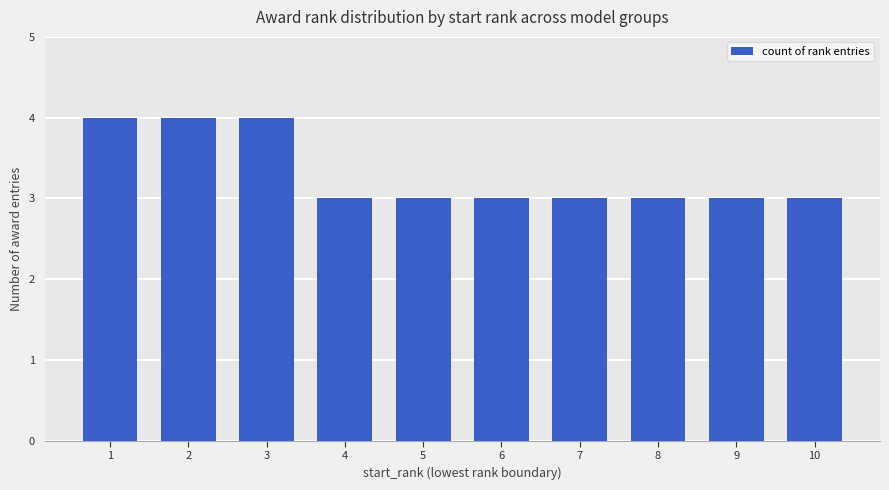

What is the value of the 6th bar from the left?

3